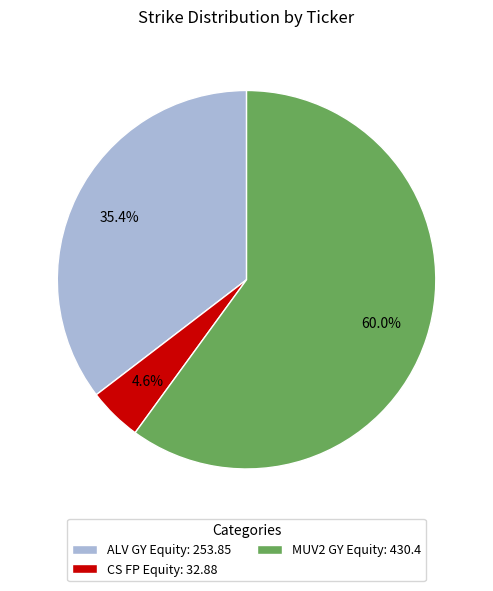

What percentage is the ALV GY Equity slice, to the nearest percent?

35%